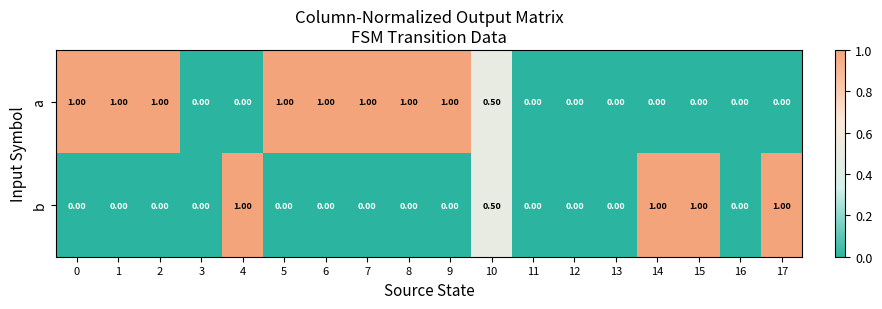

At 7, list the series in order from largest to smallest.

a, b